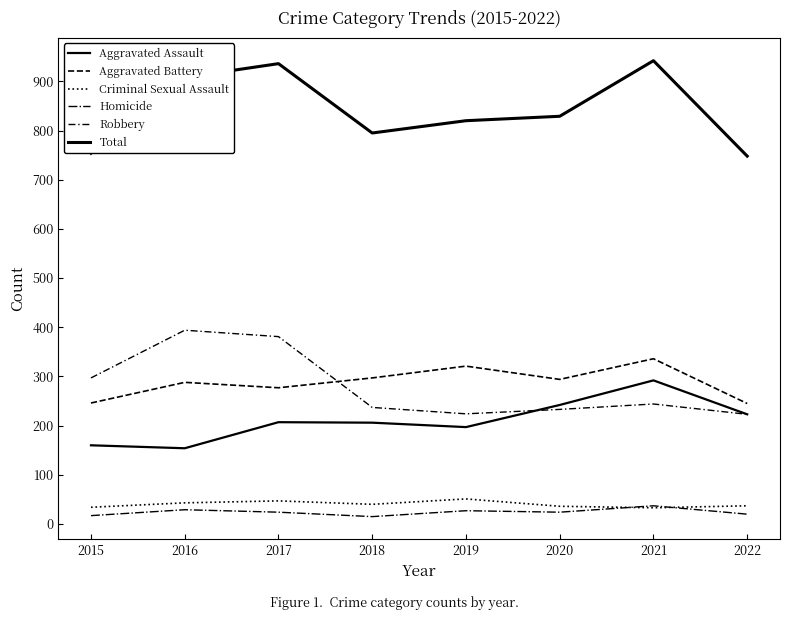

Count the number of categories in the chart.

8